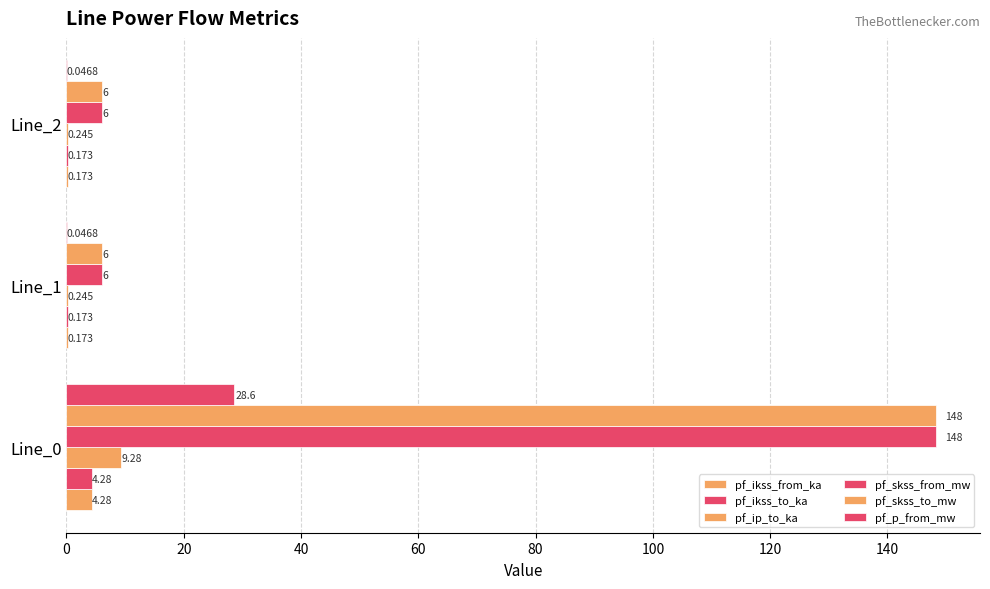

How many data points does each series have?

3